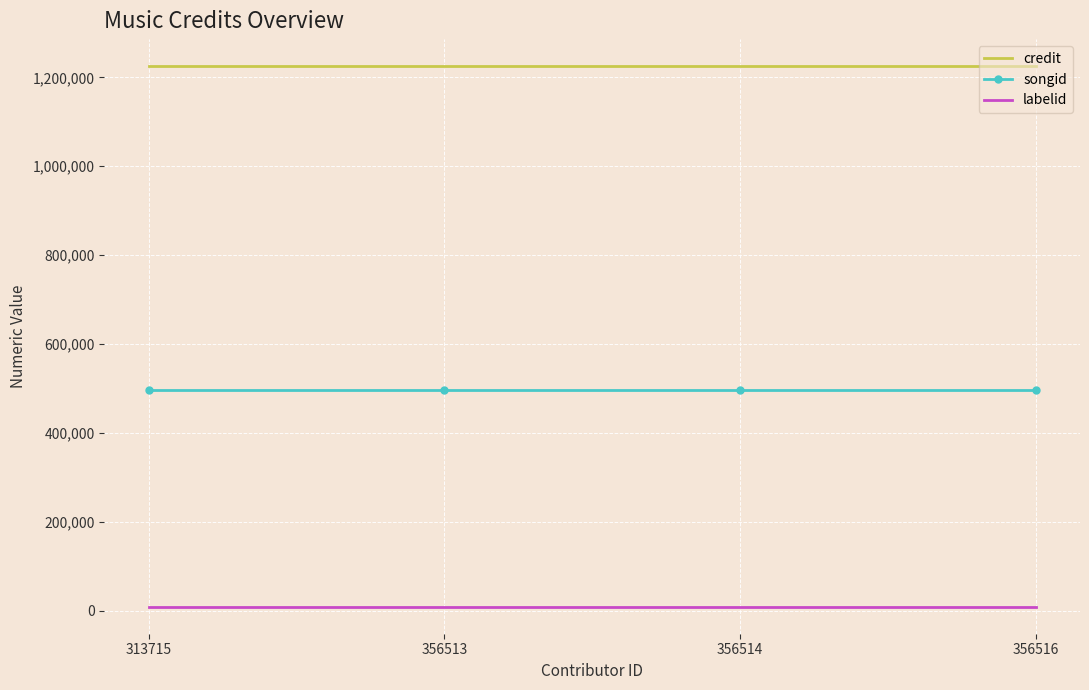

Rank the series by their maximum value, from highest to lowest.

credit, songid, labelid